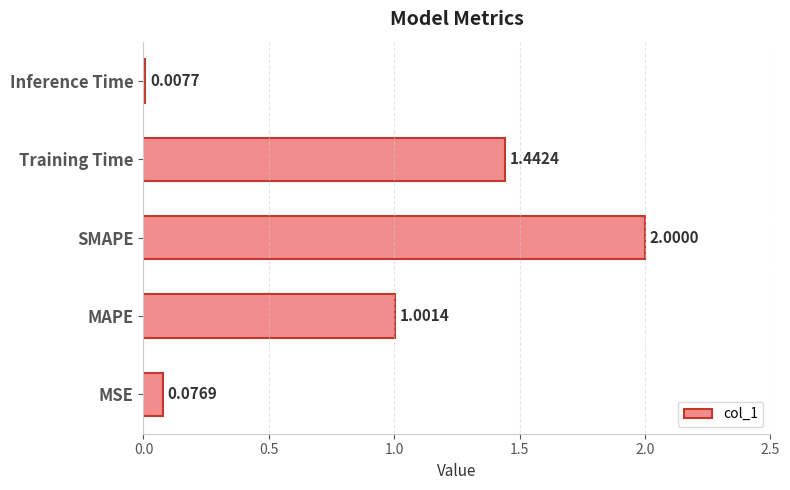

List the labels in order of value, smallest first.

Inference Time, MSE, MAPE, Training Time, SMAPE